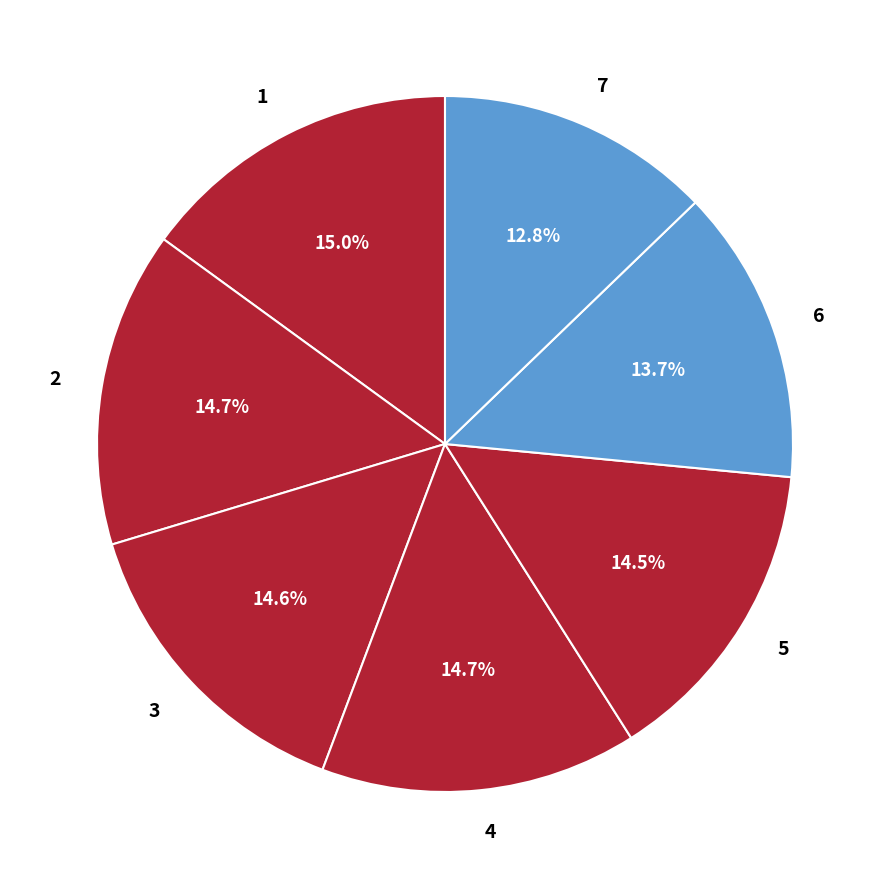

Is there a majority slice in this chart?

No